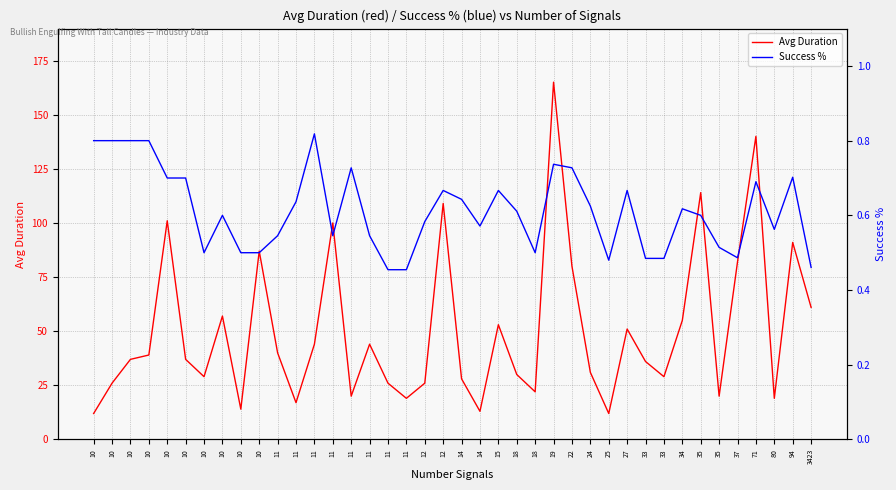

Which series has the largest range (max minus min)?

Avg Duration